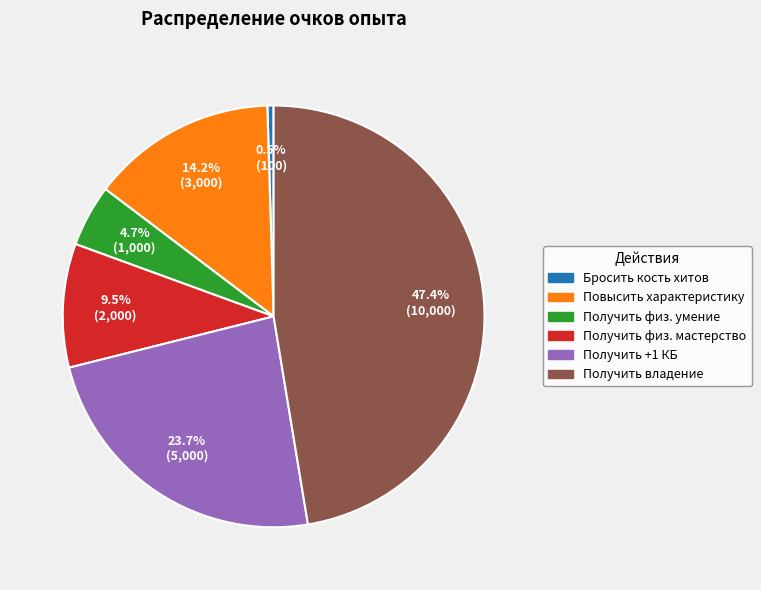

Rank the categories by value from highest to lowest.

Получить владение, Получить +1 КБ, Повысить характеристику, Получить физ. мастерство, Получить физ. умение, Бросить кость хитов